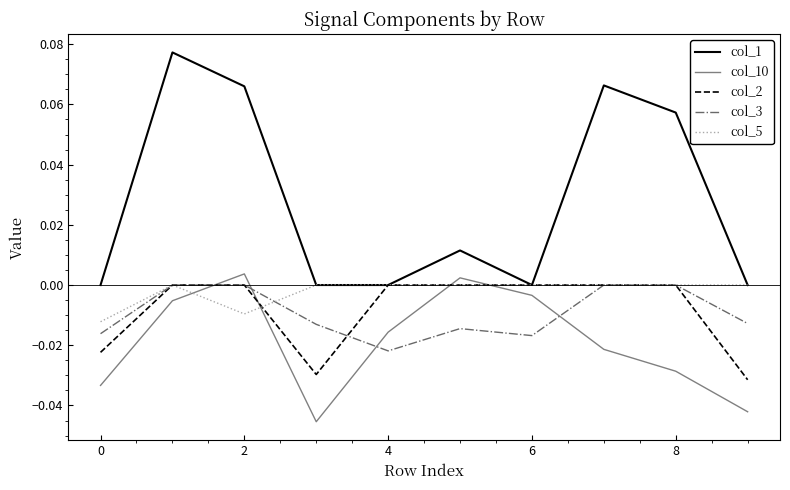

Which series has the largest total across all categories?

col_1